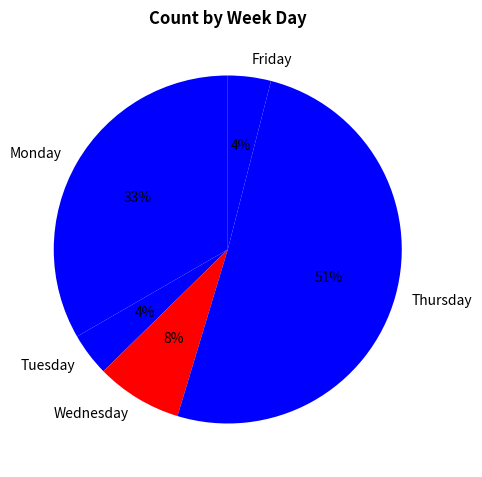

To the nearest percent, what percentage of the pie is Tuesday?

4%